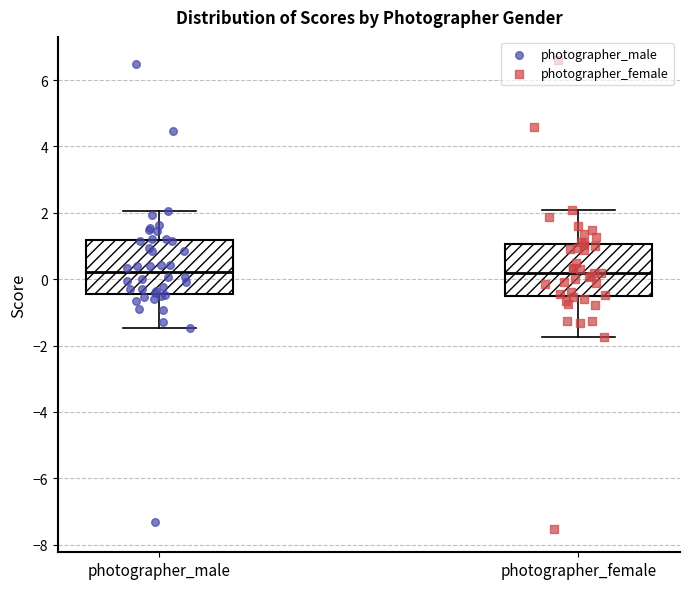

Reading left to right, read every box against the y-axis: the position of its median line, the range the box covers, and the ends of its whiskers. The values are not printed on the chart, so give them approximately, as read against the axis.

photographer_male: median 0.2, box -0.4 to 1.2, whiskers -1.4 to 2.0
photographer_female: median 0.2, box -0.6 to 1.0, whiskers -1.8 to 2.0